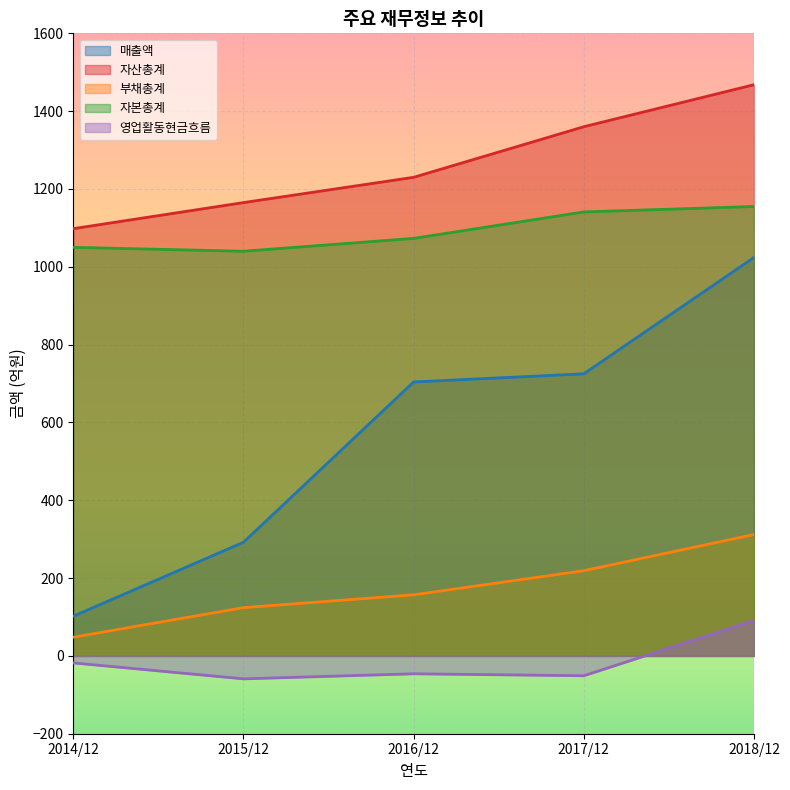

At which category is the sum across all series the highest?

2018/12